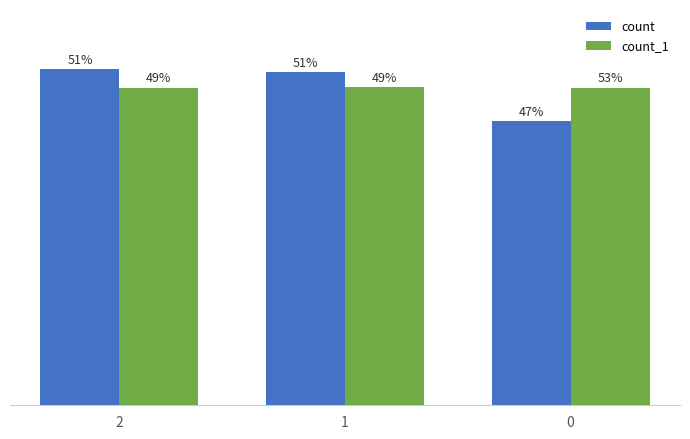

The value of count at 0 is 436. True or false?

True